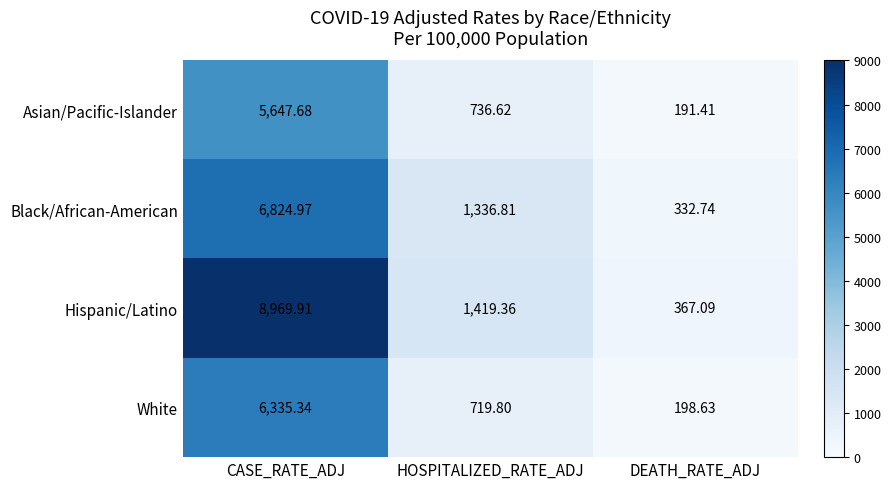

What is the difference between the highest and lowest values at CASE_RATE_ADJ?

3322.2